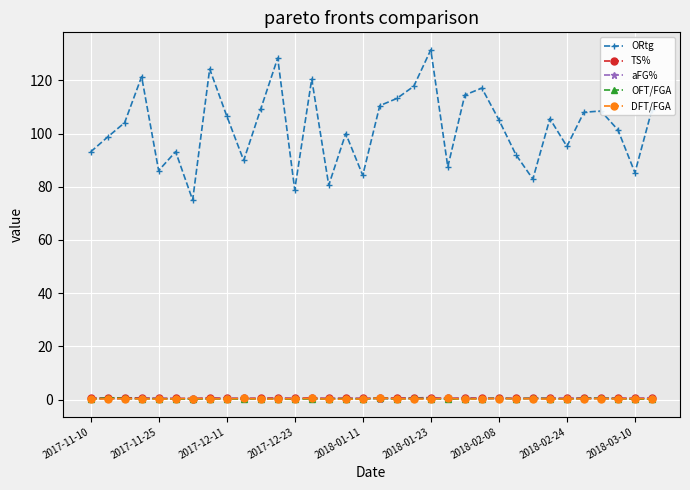

How many series are shown in this chart?

5